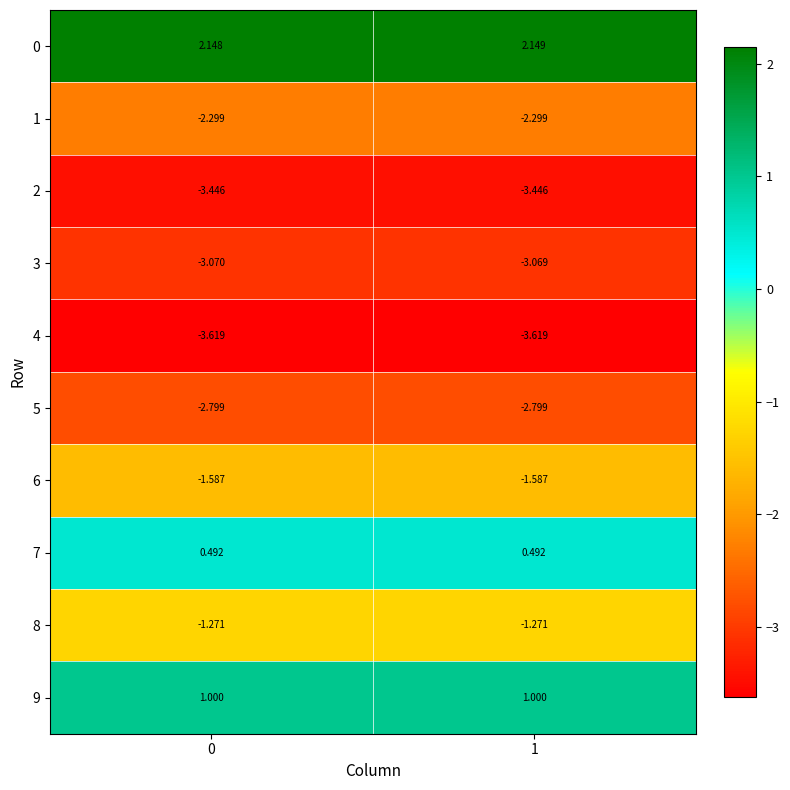

How many categories are shown in the chart?

2